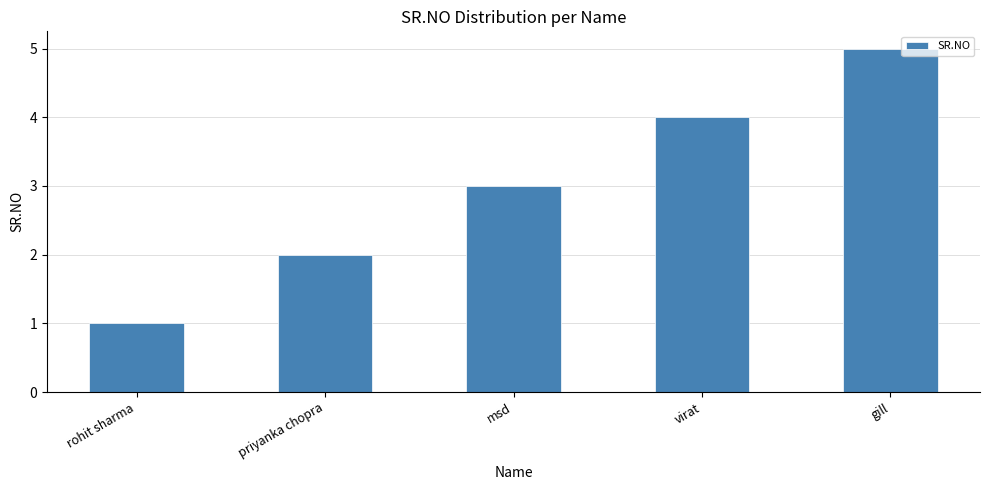

What is the change in value from virat to gill?

+1